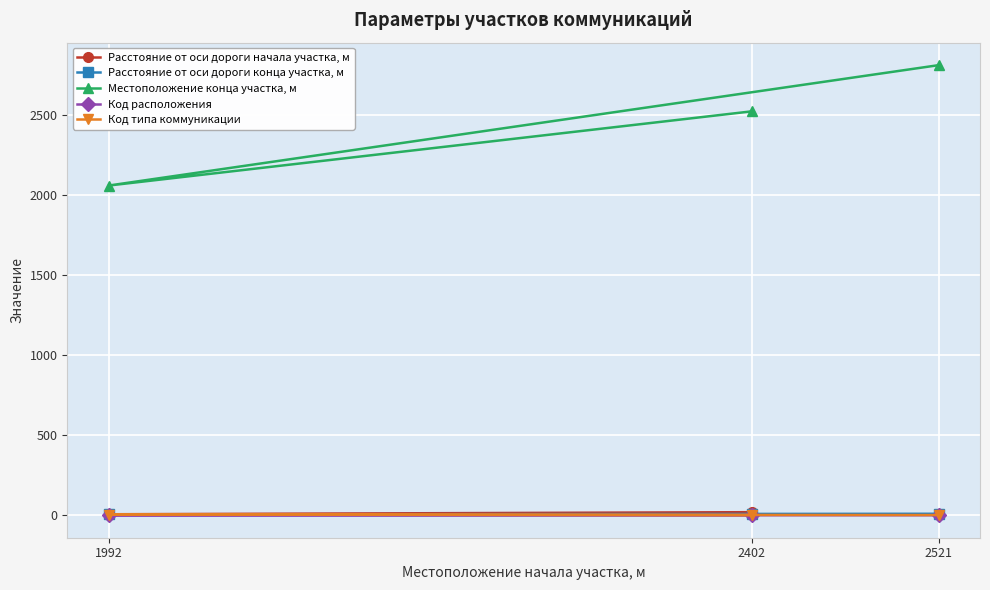

Count the number of categories in the chart.

3